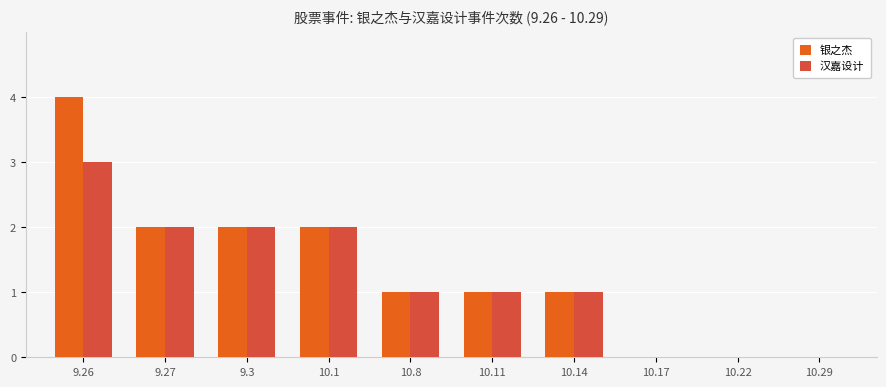

How many 银之杰 values are between 0 and 2?

9